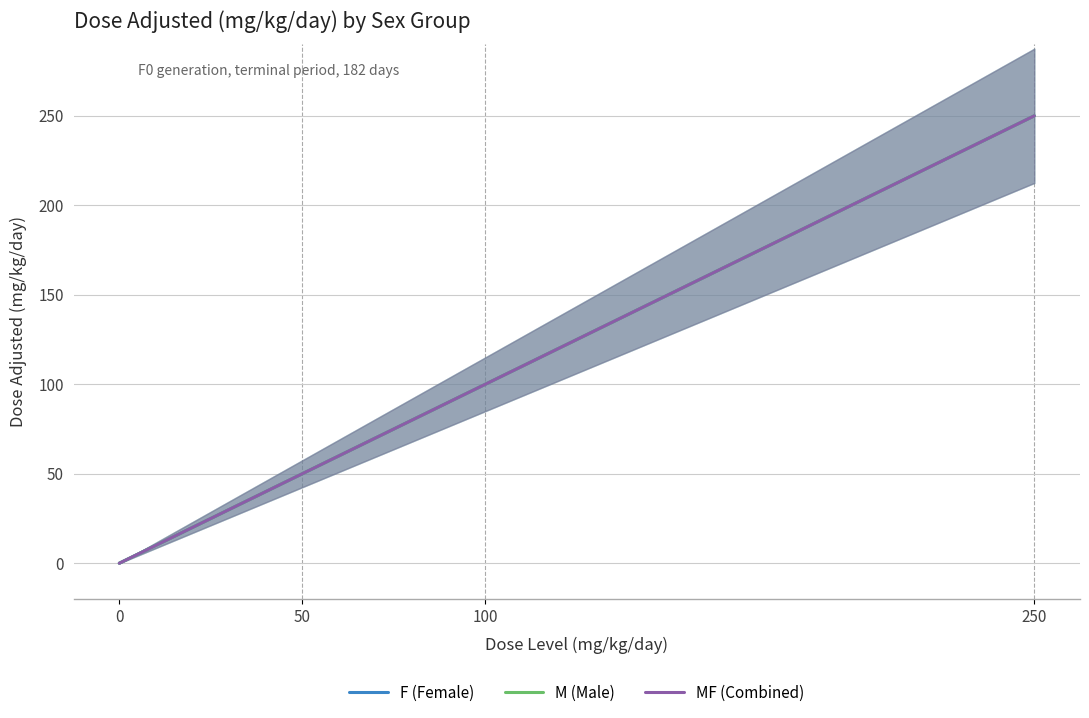

Is it true that F (Female) equals 368 at 250?

False